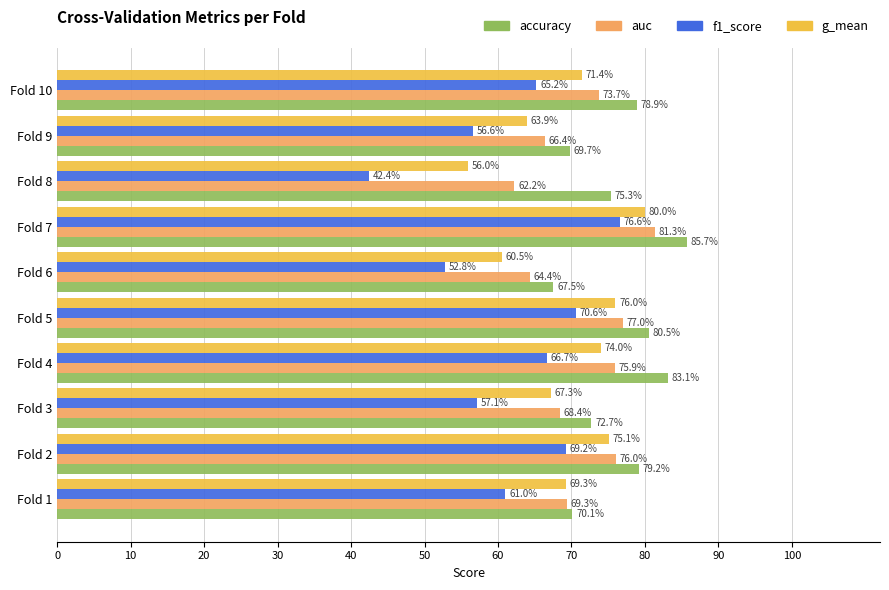

What are all the series names shown in the legend?

accuracy, auc, f1_score, g_mean